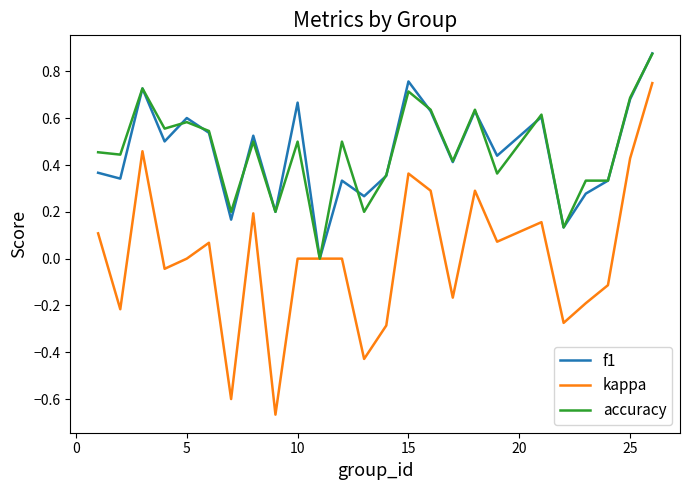

Which series has the largest range (max minus min)?

kappa